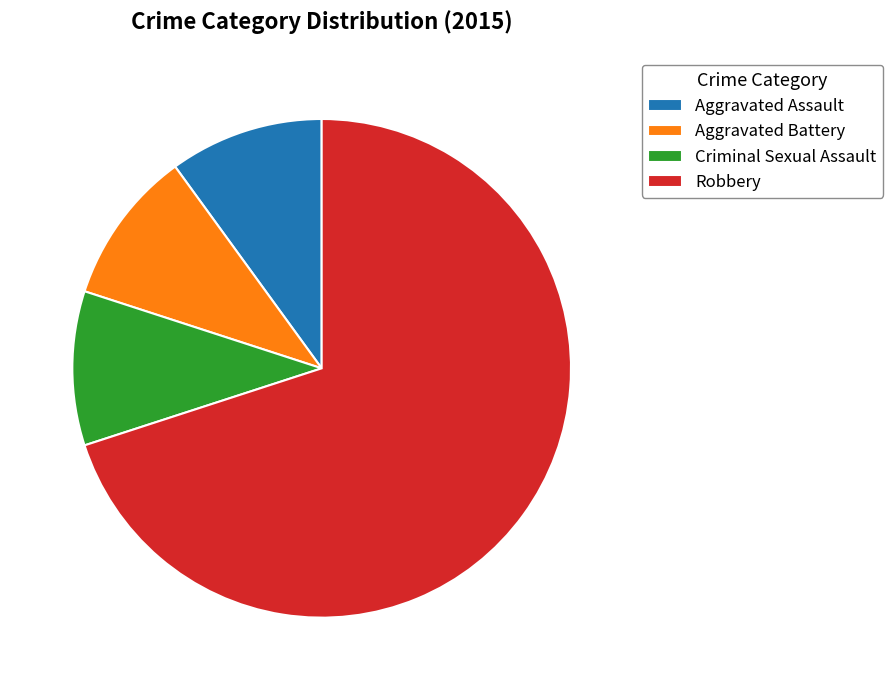

The Aggravated Battery slice represents 20% of the pie. True or false?

False